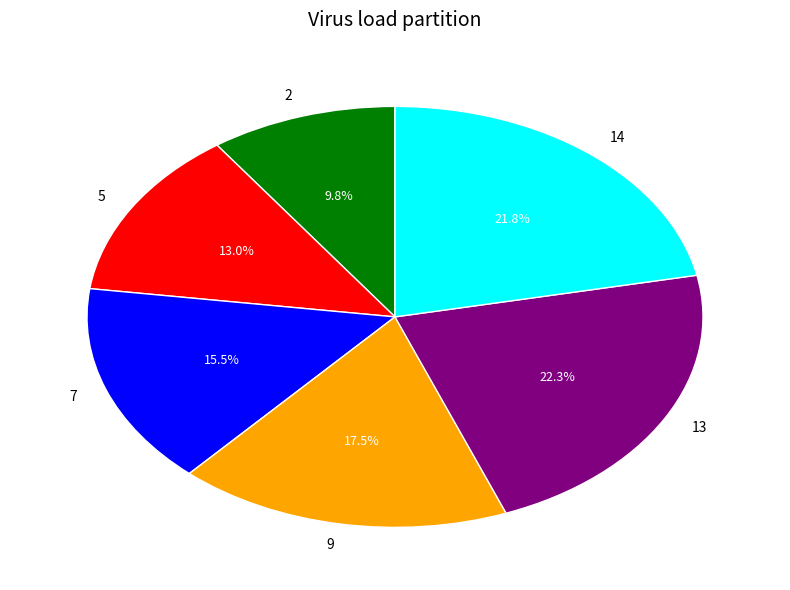

Which has a higher value, 5 or 7?

7